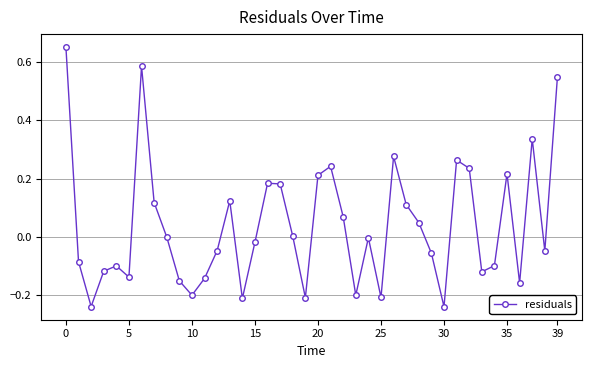

True or false: the data has more than 0 interior local peaks.

True